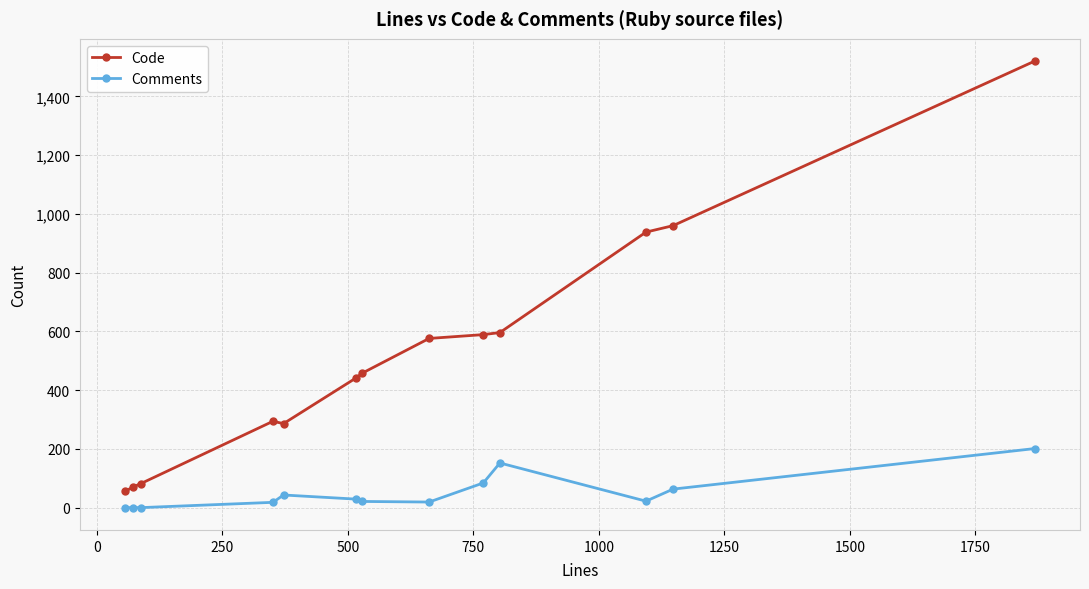

What is the minimum value for Code?

56